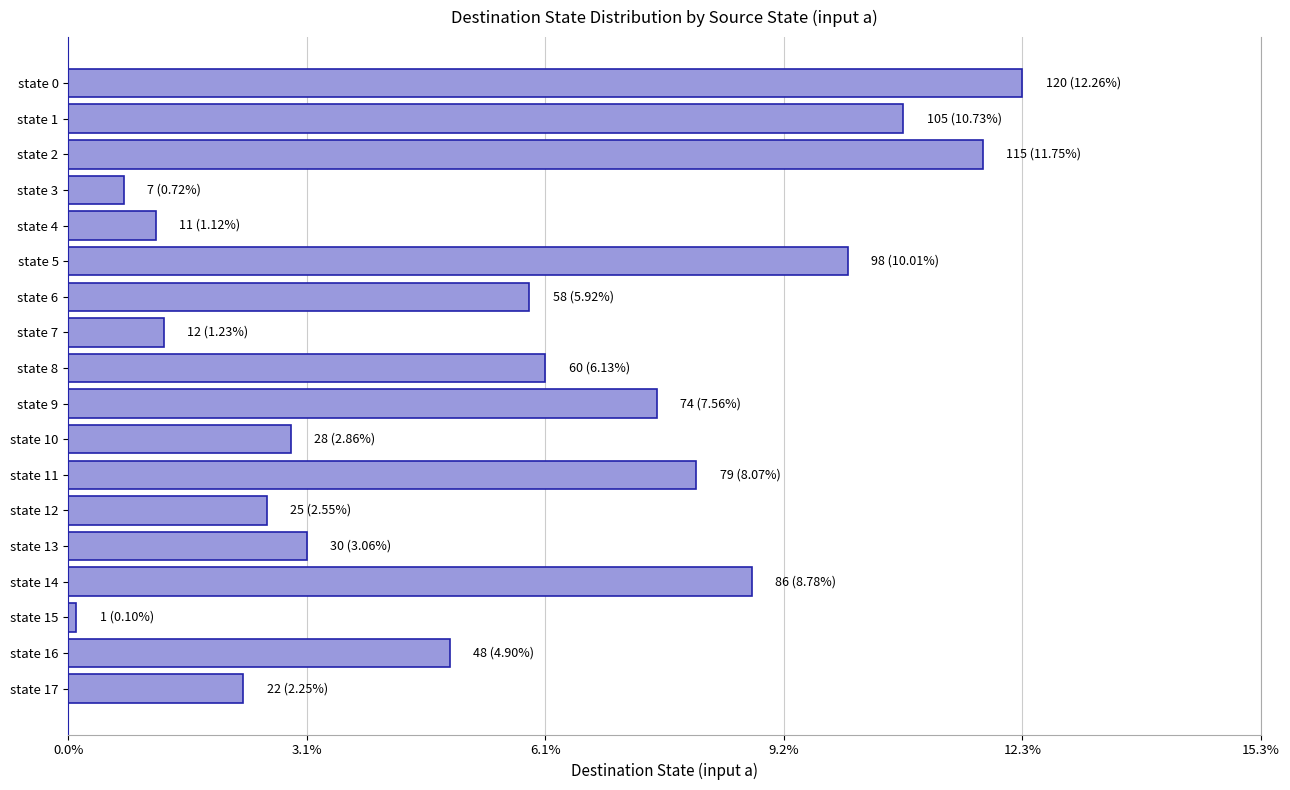

Are the bars horizontal?

Yes